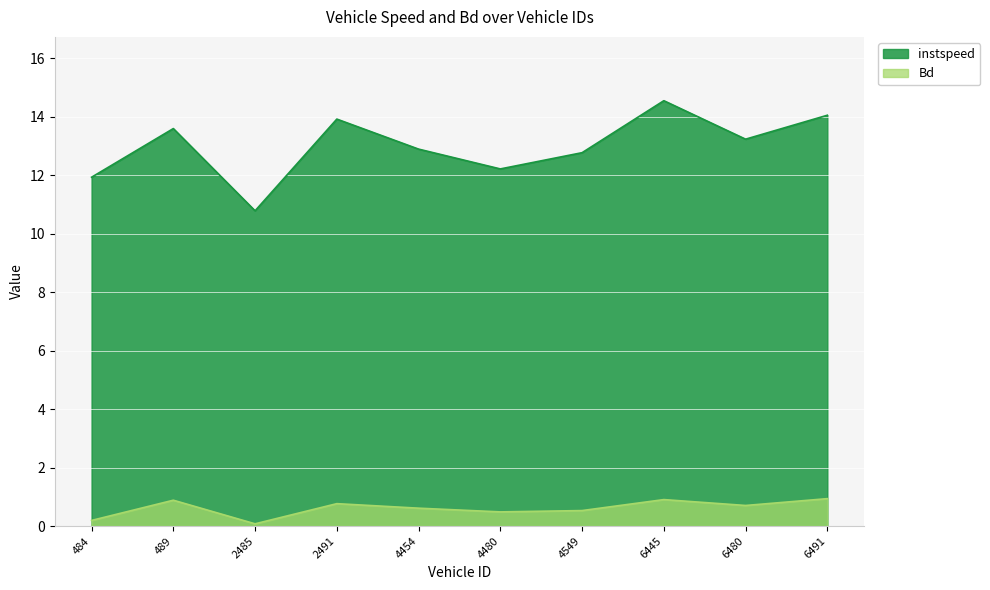

The Bd series shows 0.5 at 4480. True or false?

True